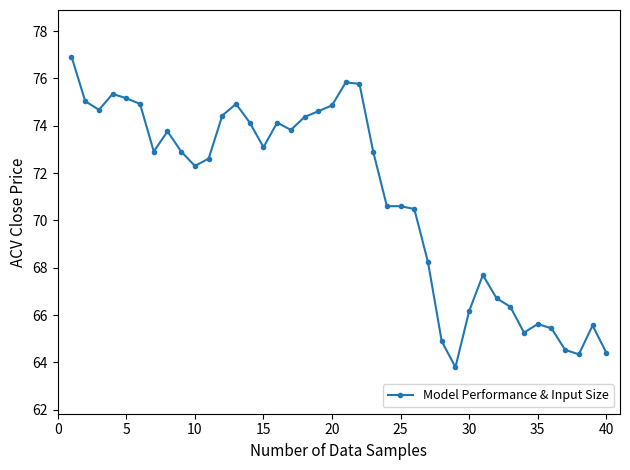

What is the difference between the second highest and second lowest values?

11.5